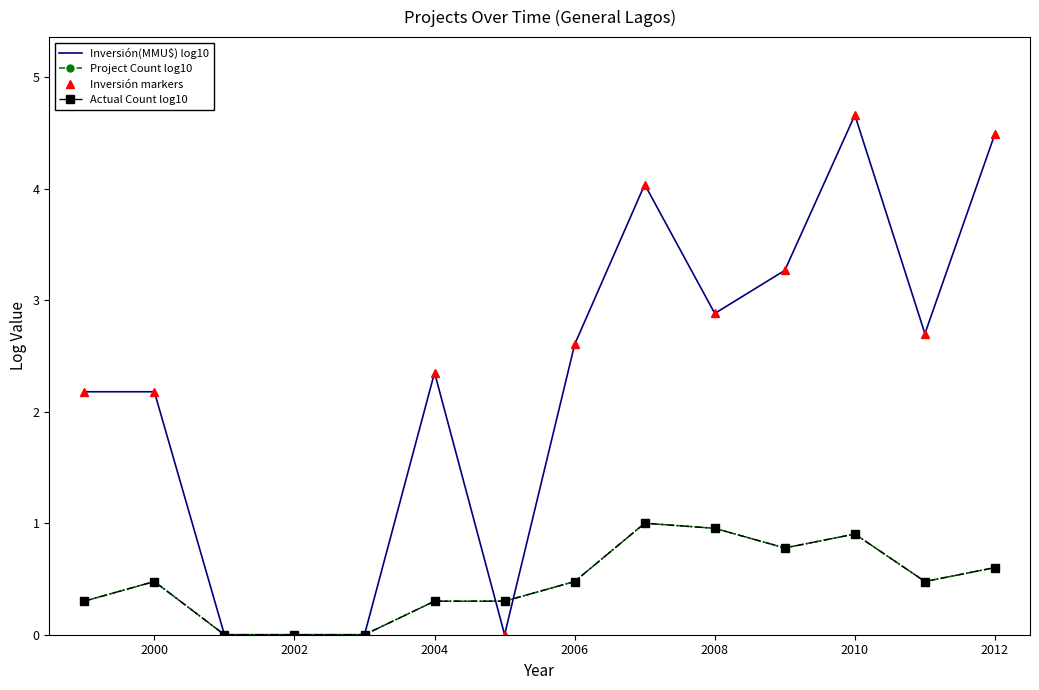

Which category has the lowest value across all series?

2002